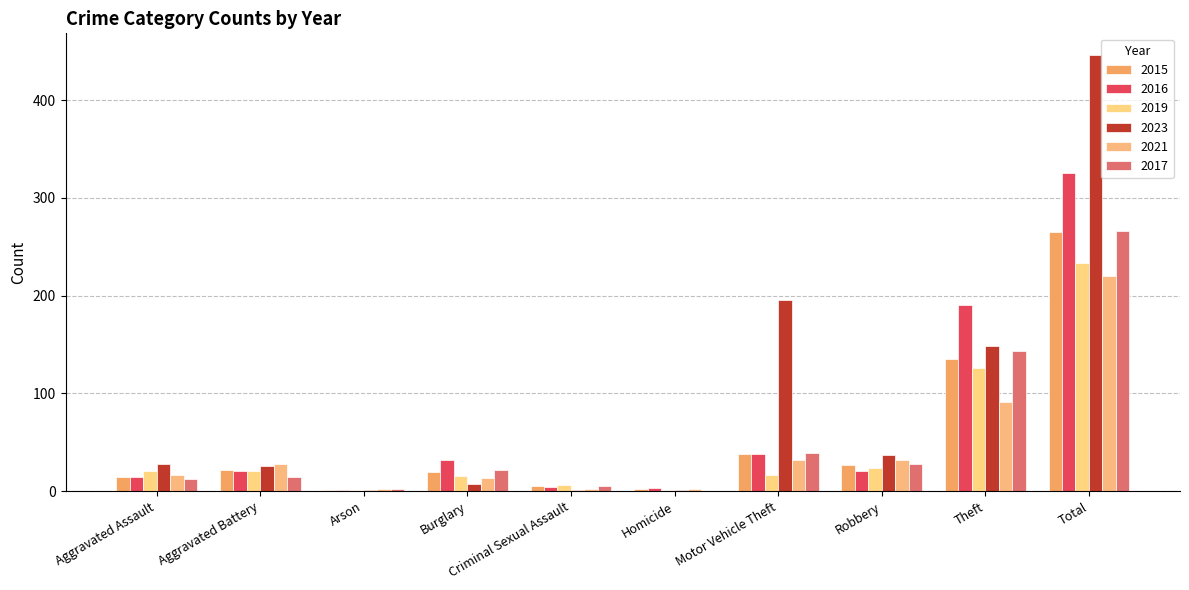

Are the bars grouped side by side (vs. stacked)?

Yes